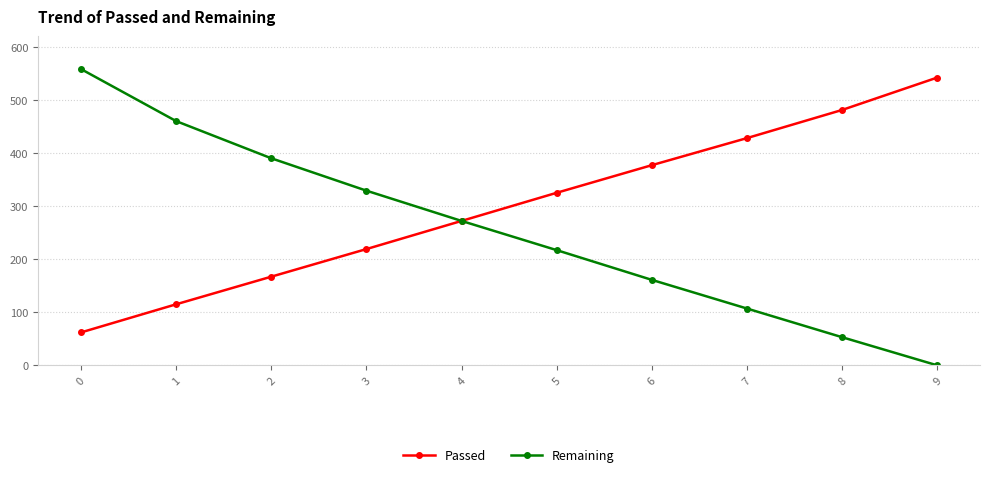

Count the number of categories in the chart.

10